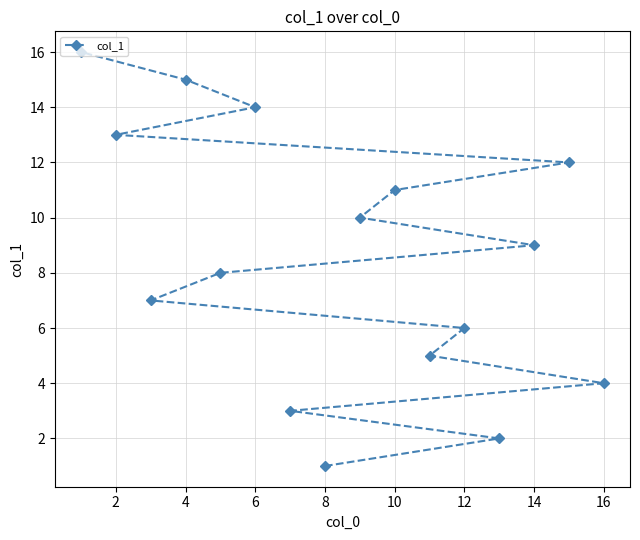

What is the difference between the maximum and minimum values?

15